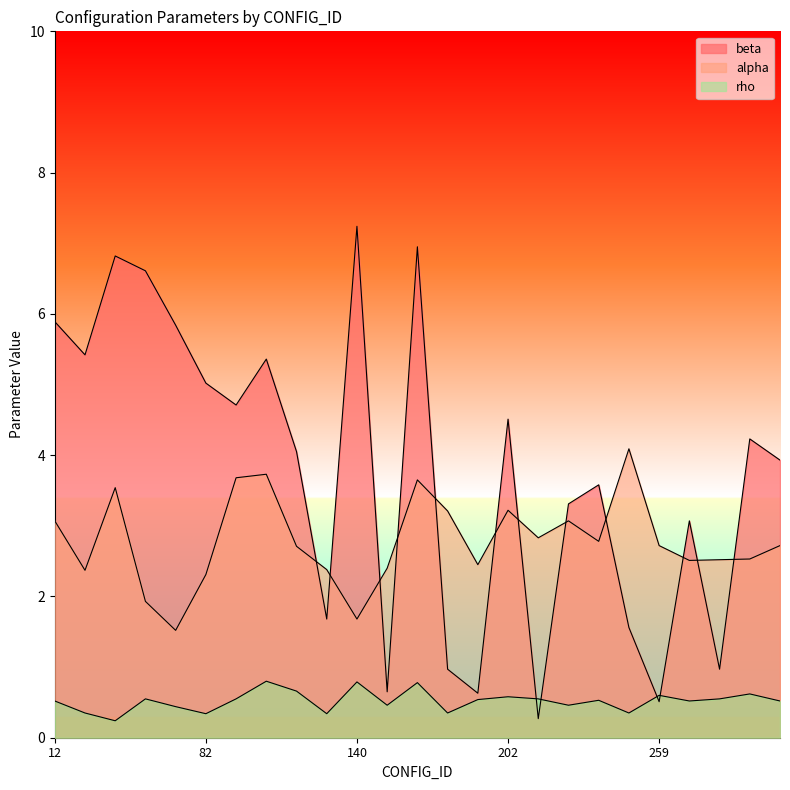

True or false: alpha has a value of 0.6 at 153.

False